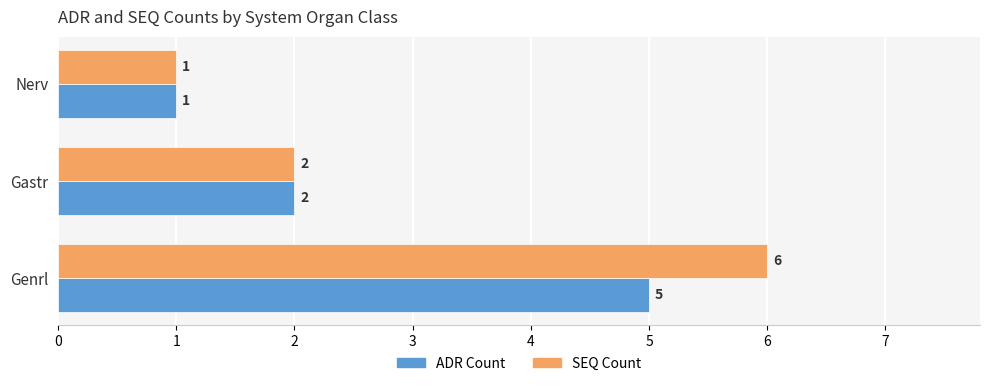

What is the smallest value displayed?

1